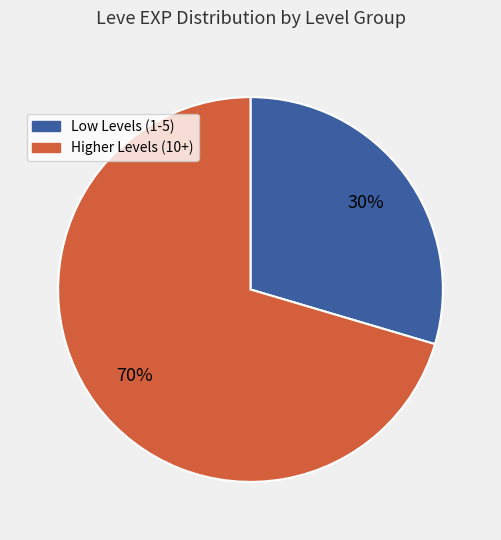

Is there a majority slice in this chart?

Yes